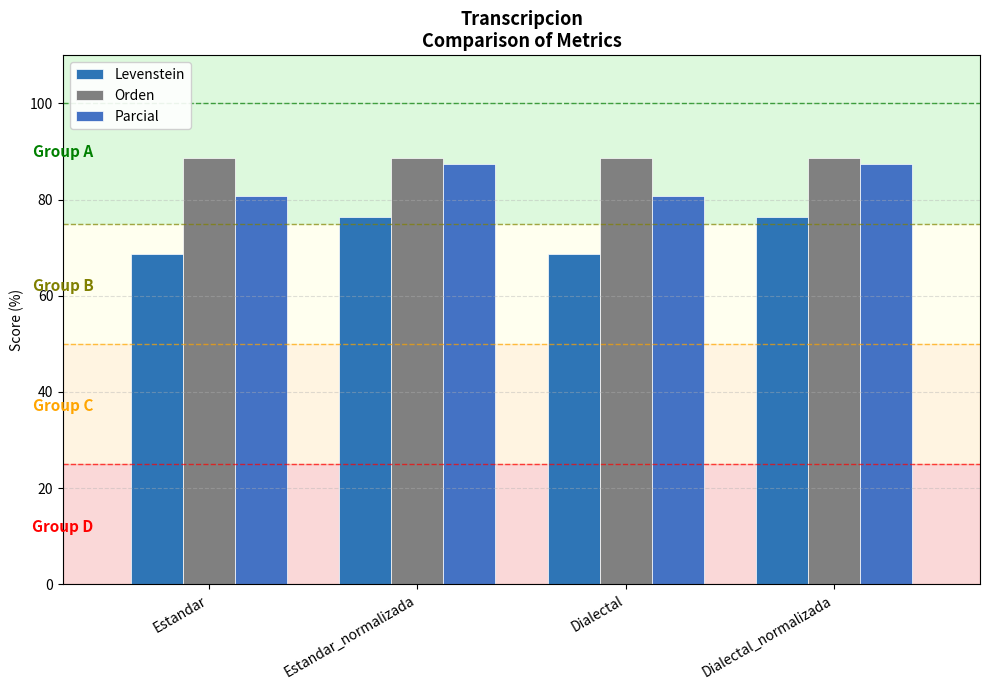

How many groups of bars are there?

4